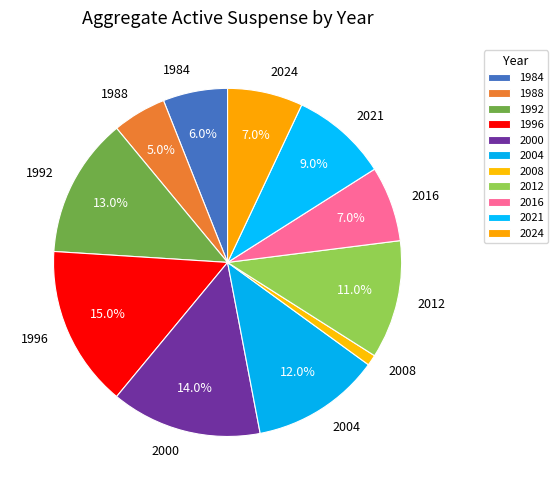

Which slice is the largest?

1996